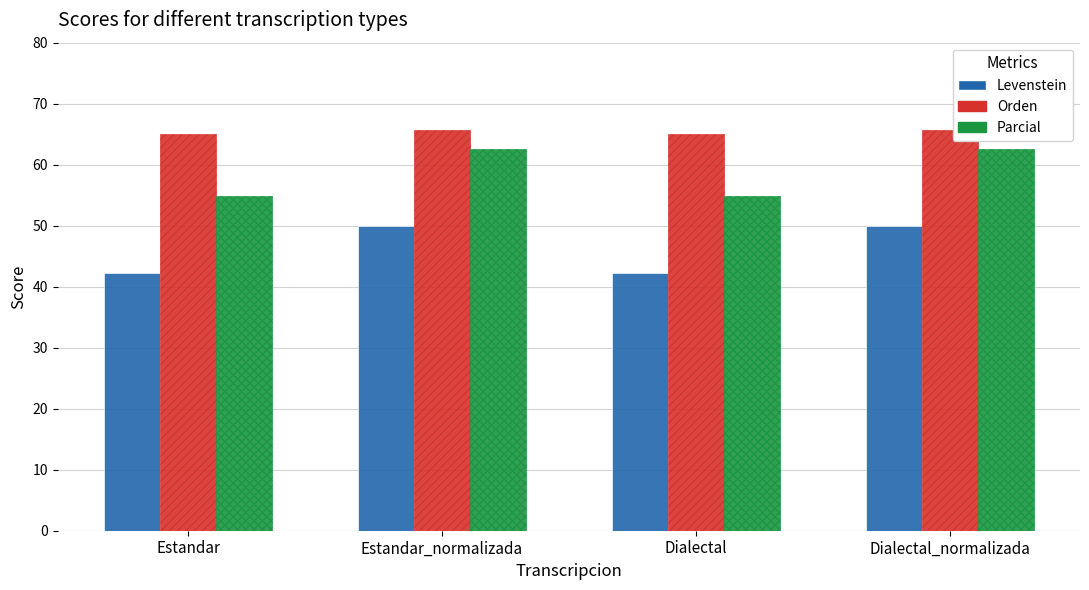

List the series in order of their overall mean, highest first.

Orden, Parcial, Levenstein